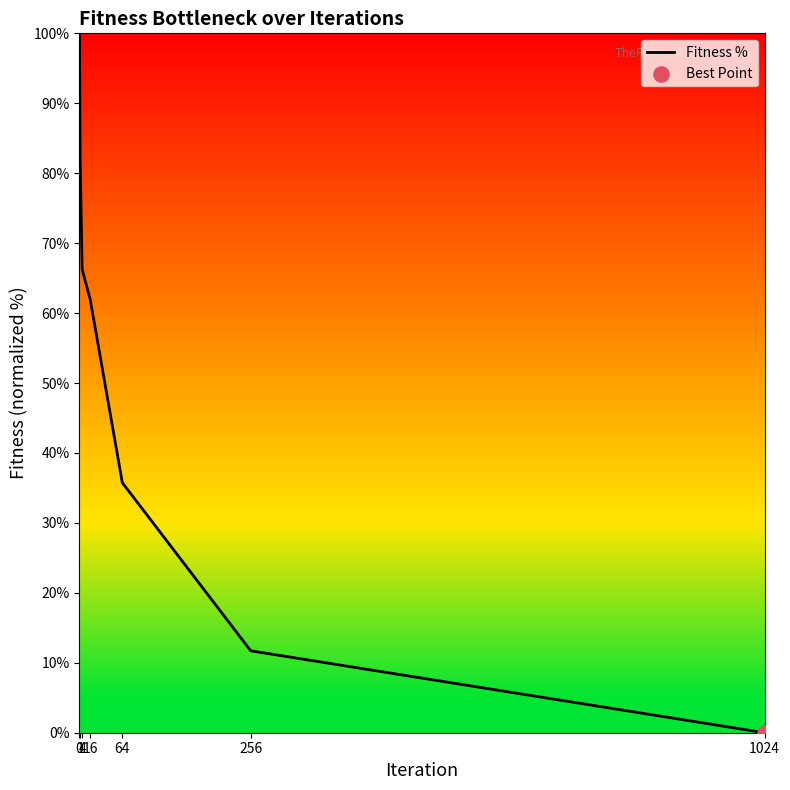

What is the change in value from 64 to 256?

-24.0